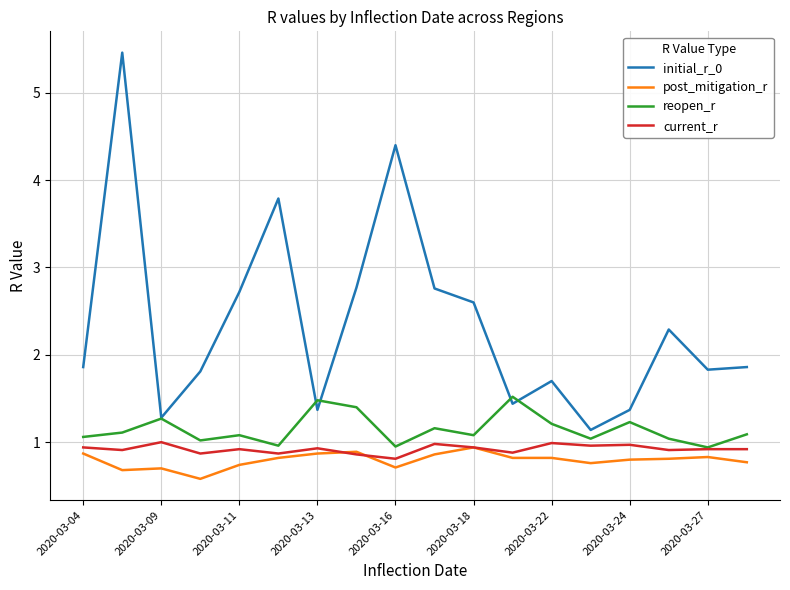

Which series has the largest range (max minus min)?

initial_r_0